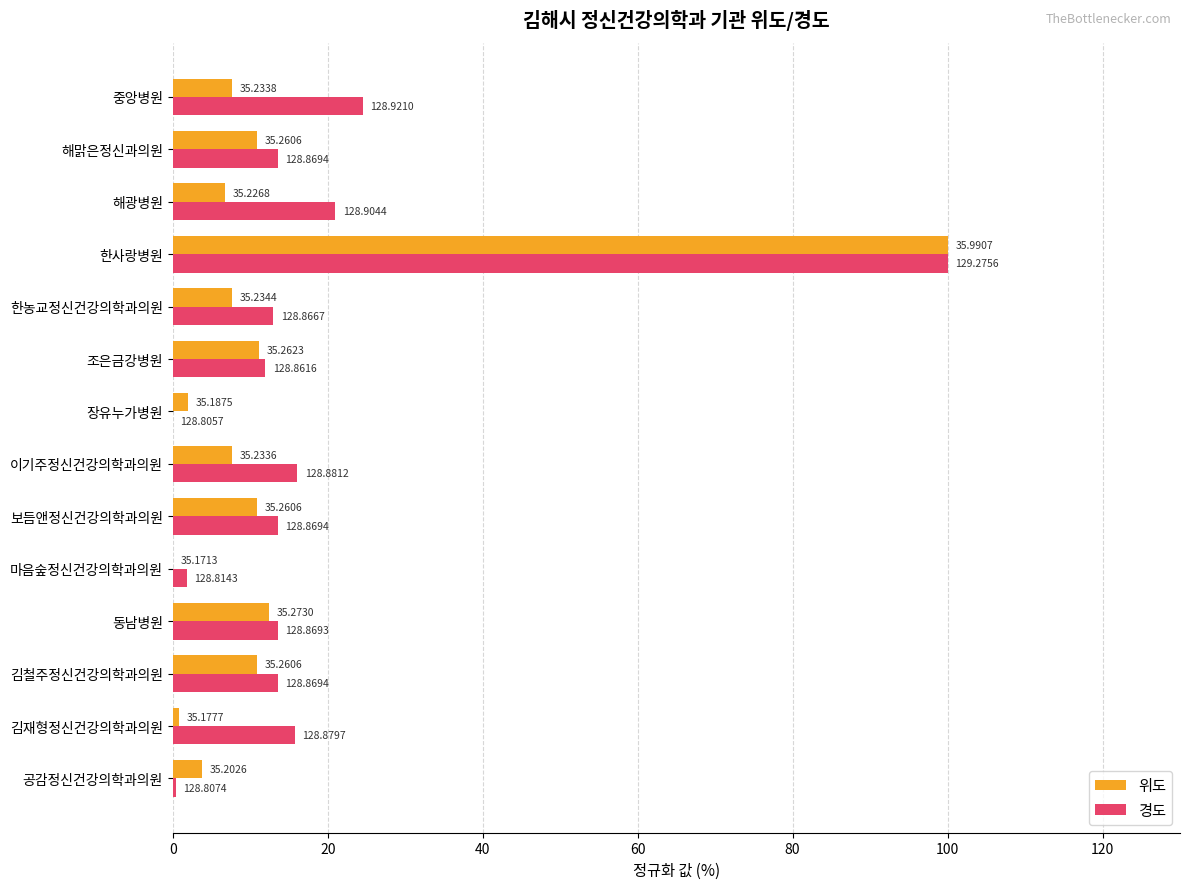

What is the highest value of the 위도 series?

100.0